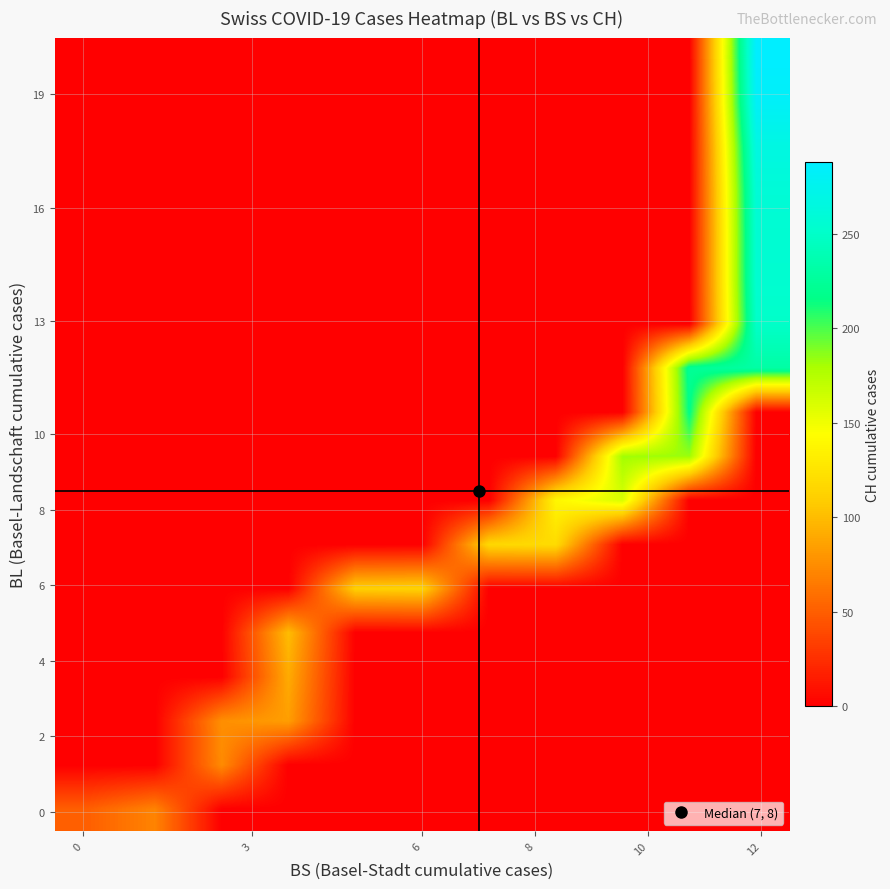

Reading left to right, extract all data points from this chart.

row_0: 51	70	0	0	0	0	0	0	0	0	0
row_1: 0	0	74	0	0	0	0	0	0	0	0
row_2: 0	0	76	84	0	0	0	0	0	0	0
row_3: 0	0	0	91	0	0	0	0	0	0	0
row_4: 0	0	0	100	0	0	0	0	0	0	0
row_5: 0	0	0	0	111	113	0	0	0	0	0
row_6: 0	0	0	0	0	0	117	119	0	0	0
row_7: 0	0	0	0	0	0	0	138	160	0	0
row_8: 0	0	0	0	0	0	0	0	182	183	0
row_9: 0	0	0	0	0	0	0	0	0	217	0
row_10: 0	0	0	0	0	0	0	0	0	223	231
row_11: 0	0	0	0	0	0	0	0	0	0	250
row_12: 0	0	0	0	0	0	0	0	0	0	255
row_13: 0	0	0	0	0	0	0	0	0	0	256
row_14: 0	0	0	0	0	0	0	0	0	0	259
row_15: 0	0	0	0	0	0	0	0	0	0	267
row_16: 0	0	0	0	0	0	0	0	0	0	282
row_17: 0	0	0	0	0	0	0	0	0	0	288